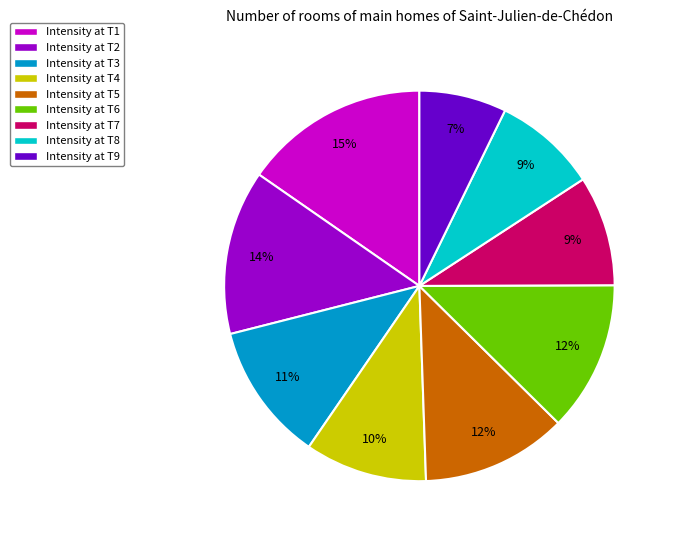

To the nearest percent, what percentage of the pie is Intensity at T8?

9%